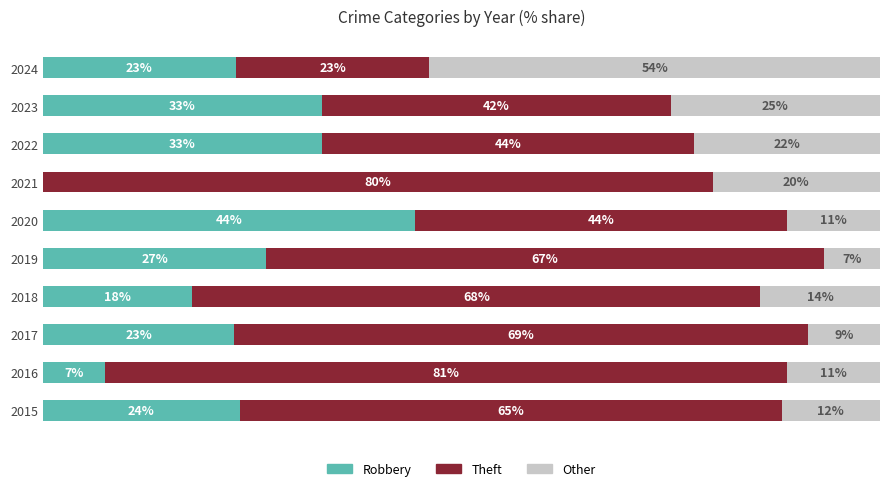

Rank the categories by Robbery value from lowest to highest.

6, 1, 3, 2, 9, 0, 4, 7, 8, 5